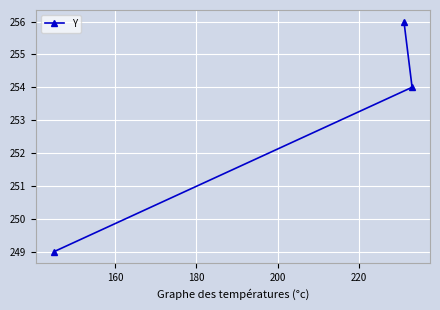

What is the greatest value displayed?

256